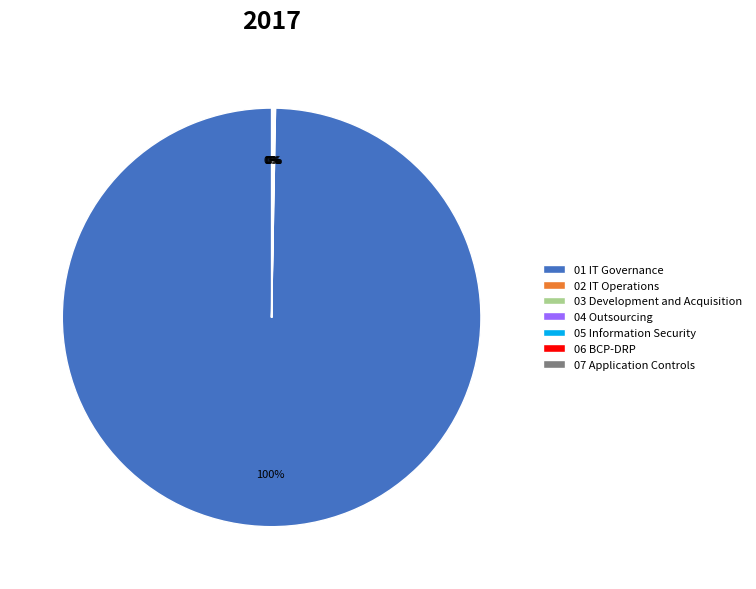

To the nearest percent, what is the average slice percentage?

14%